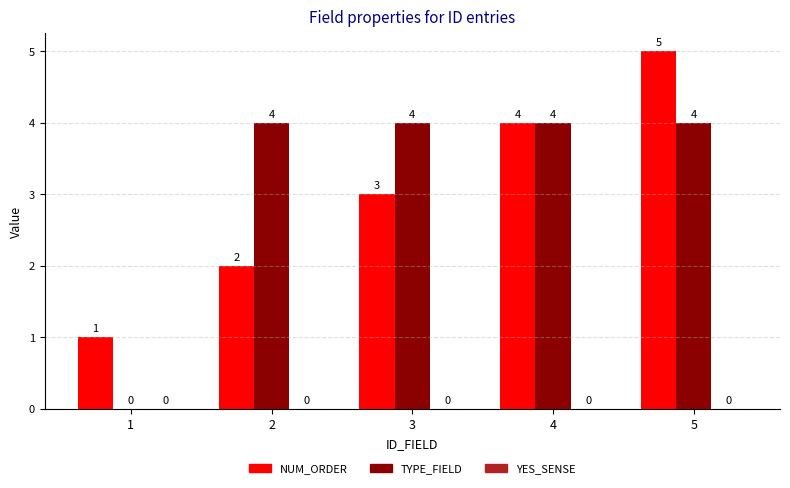

What is the maximum value for NUM_ORDER?

5